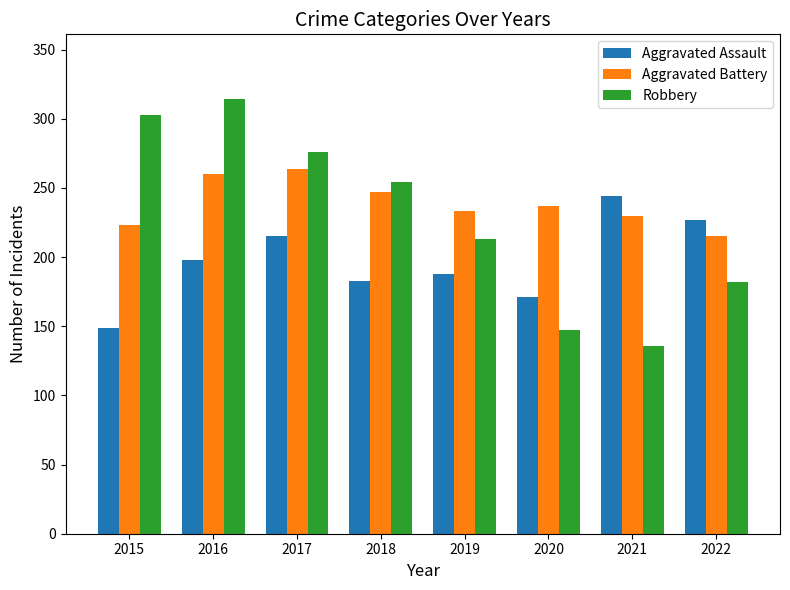

What is the value of the Aggravated Assault bar at the 1st from the left?

149